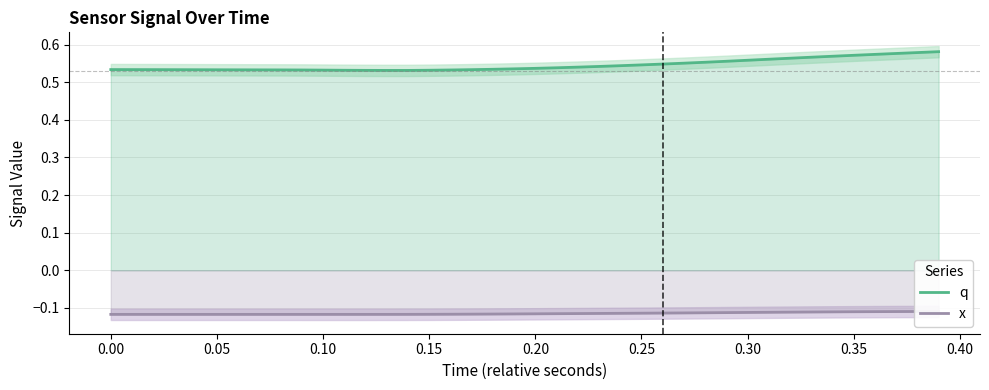

True or false: q has a value of 0.2 at 0.20.

False